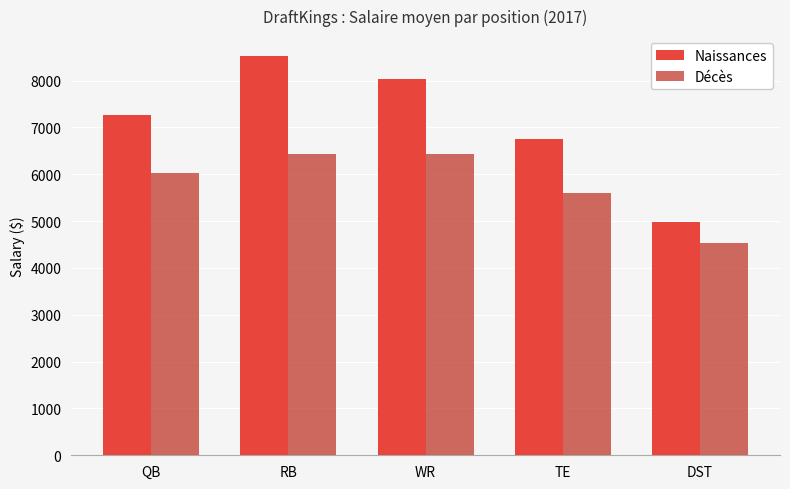

Which series has the largest range (max minus min)?

Naissances